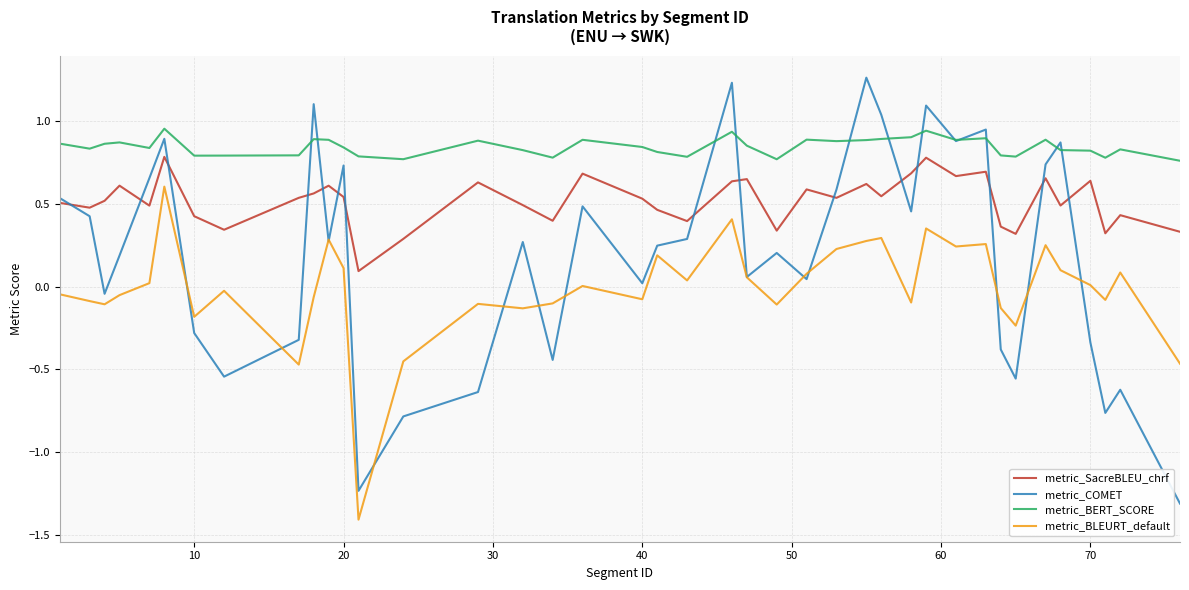

What are all the series names shown in the legend?

metric_SacreBLEU_chrf, metric_COMET, metric_BERT_SCORE, metric_BLEURT_default